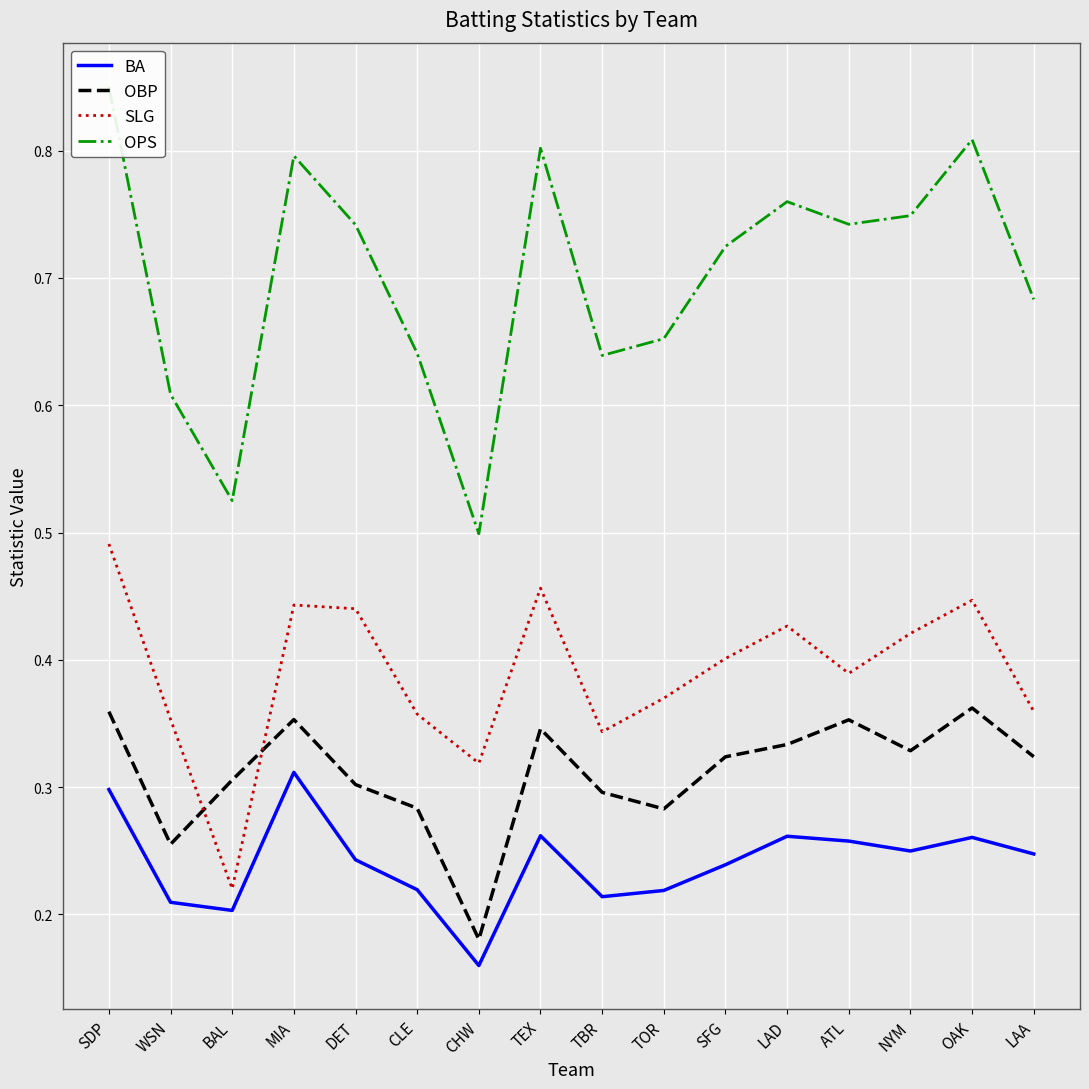

True or false: OBP and BA intersect in this chart.

False